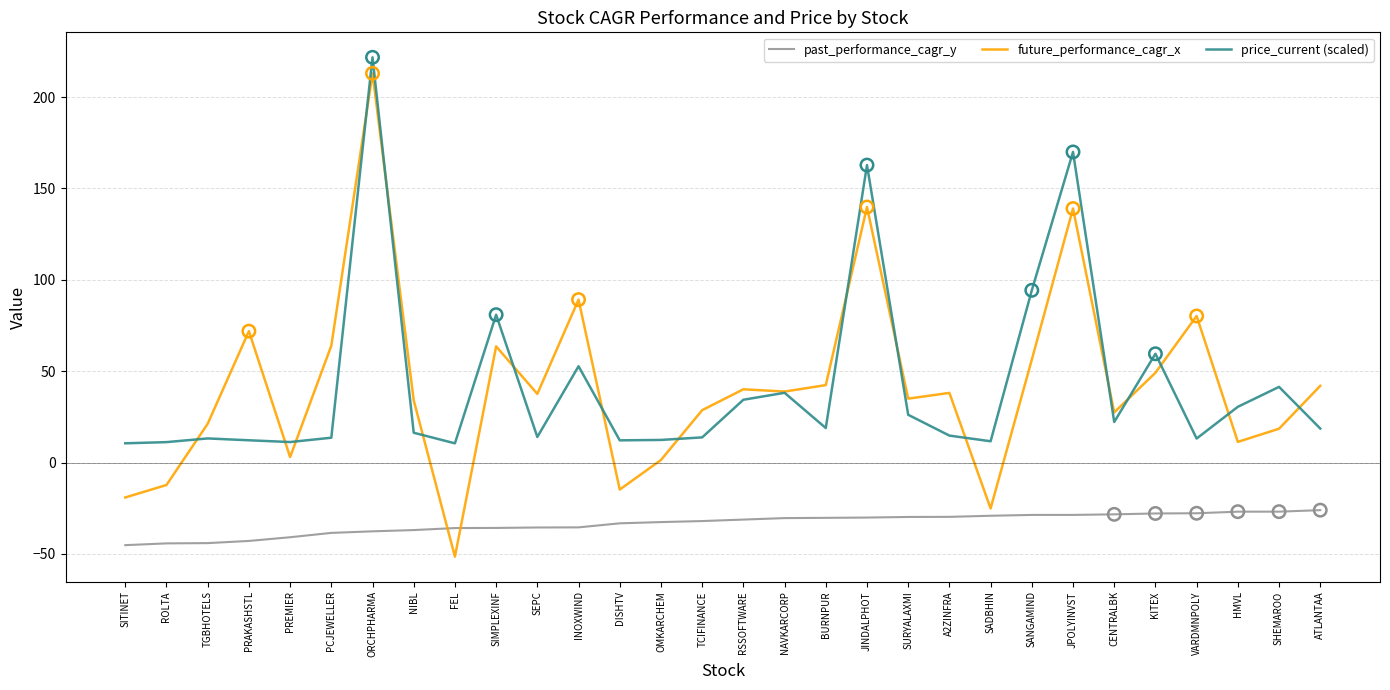

What is the difference between the highest and lowest values at TCIFINANCE?

60.7